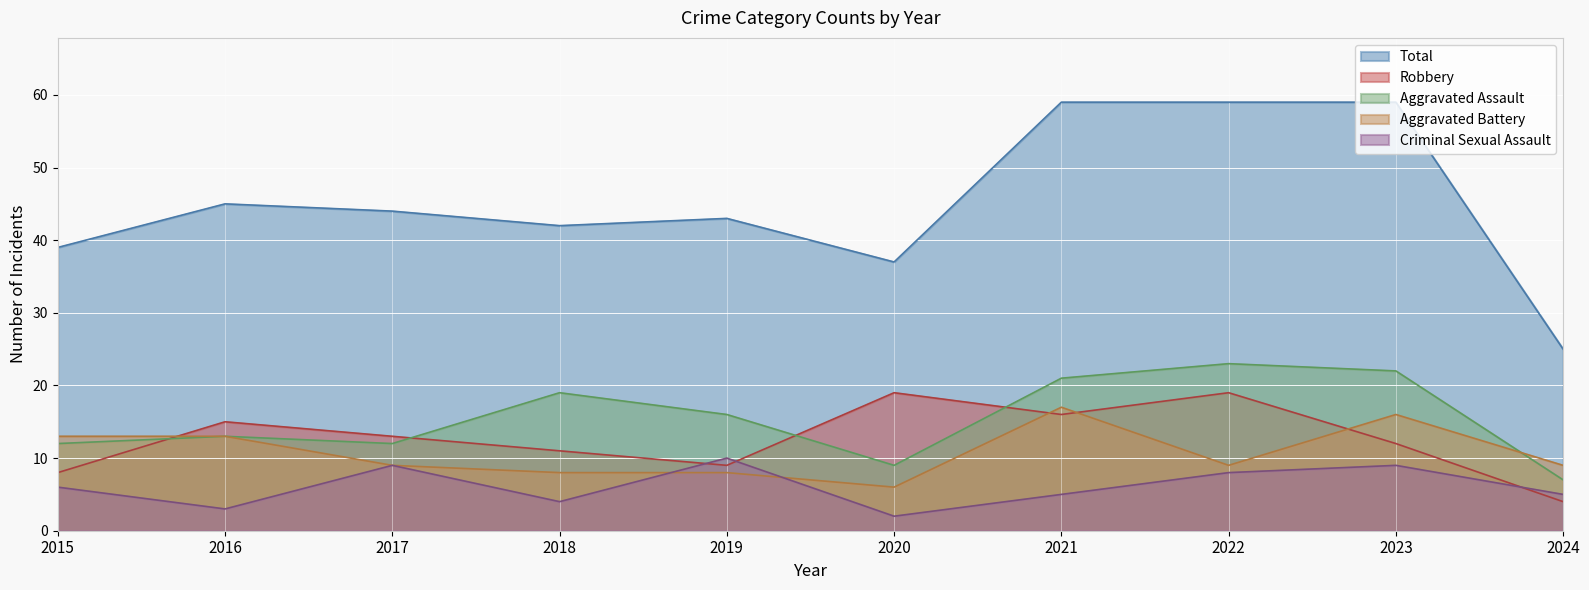

Is it true that Aggravated Battery equals 5 at 2019?

False